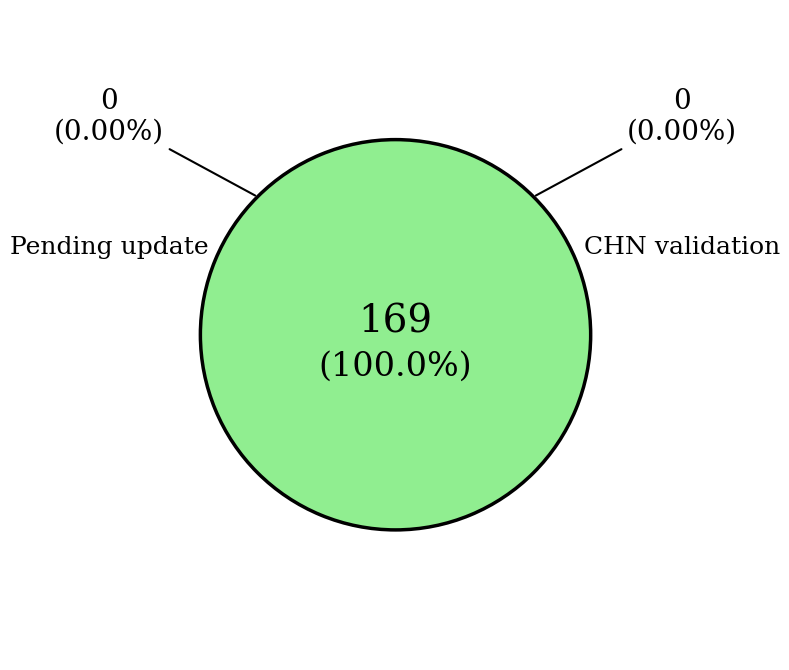

The Pending update slice represents 0% of the pie. True or false?

True